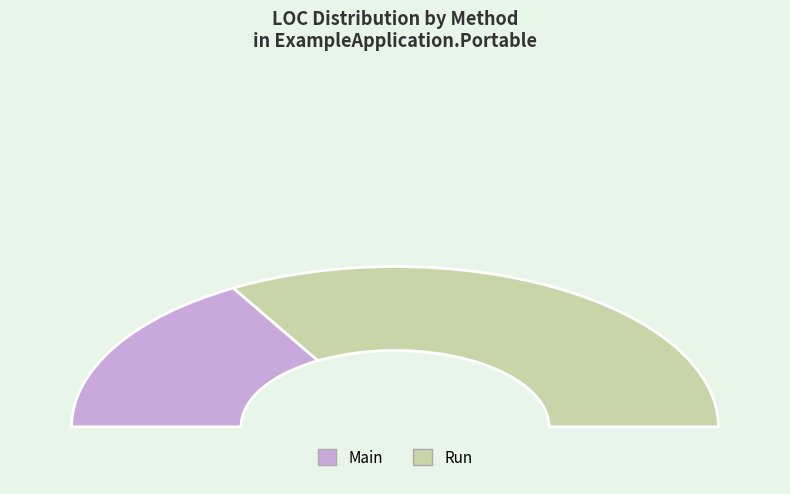

To the nearest percent, what is the average slice percentage?

50%